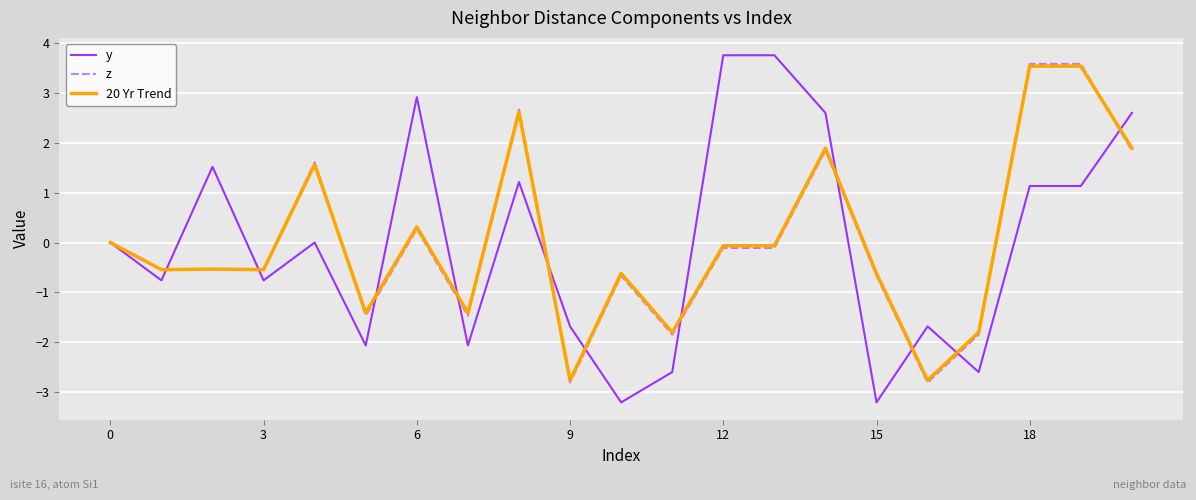

What is the minimum value shown in the chart?

-3.2